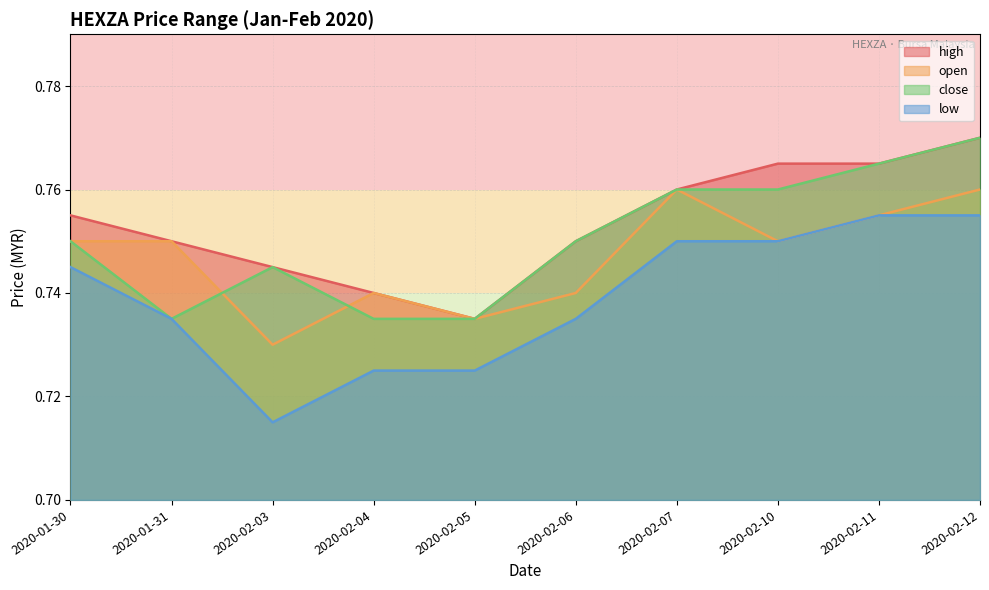

True or false: close and high cross at least once.

False